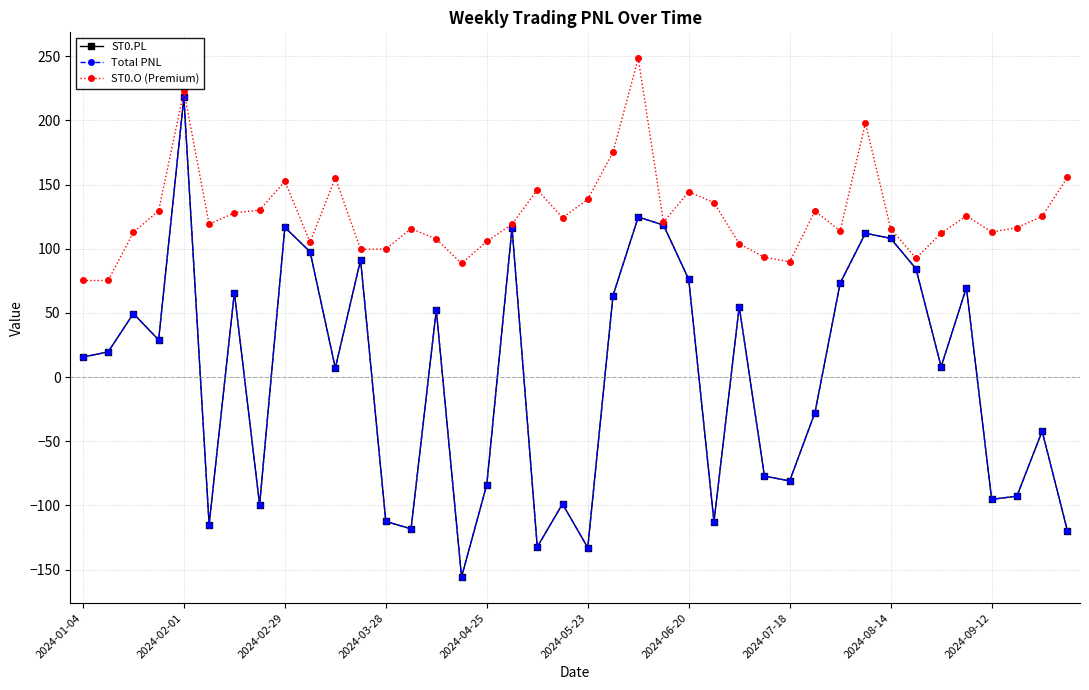

Which series has the largest range (max minus min)?

ST0.PL